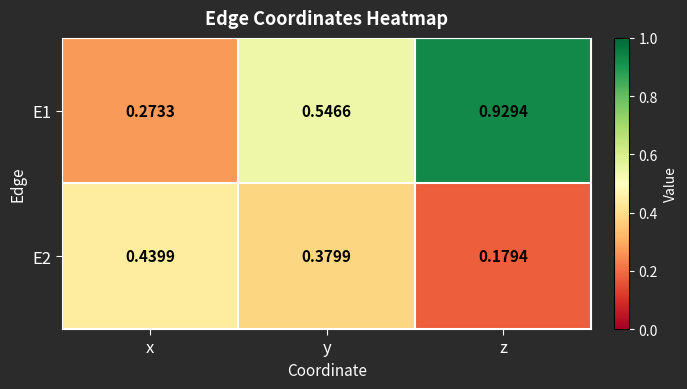

Which category has the highest value in the E2 series?

x